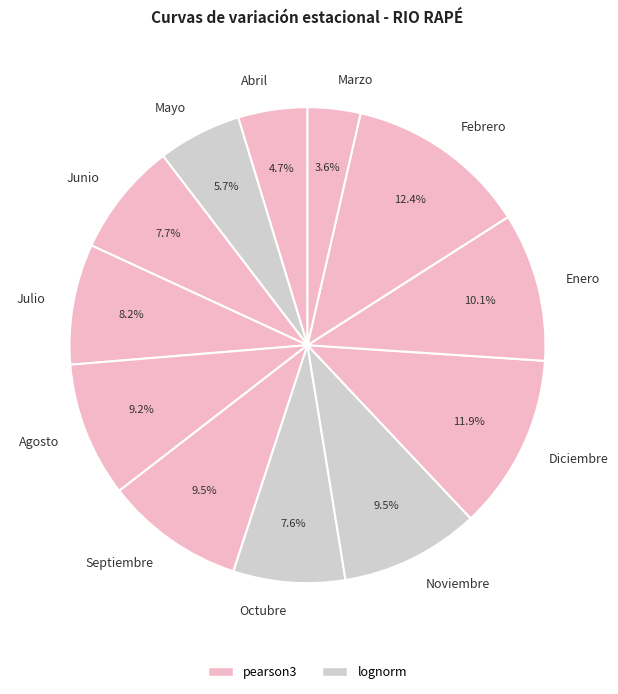

What is the total percentage of Junio and Agosto?

16.9%